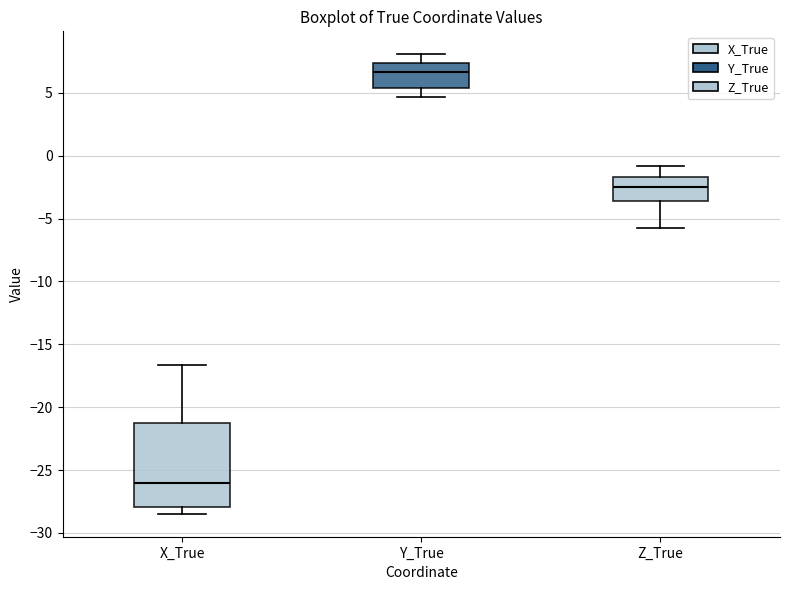

Where does the lower whisker of the box for Y_True end on the y-axis? The values are not printed on the chart, so give them approximately, as read against the axis.

4.5